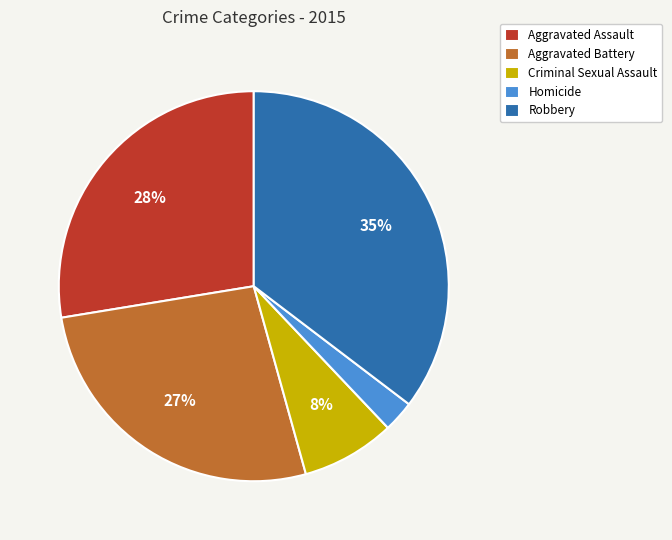

What percentage is the Criminal Sexual Assault slice, to the nearest percent?

8%